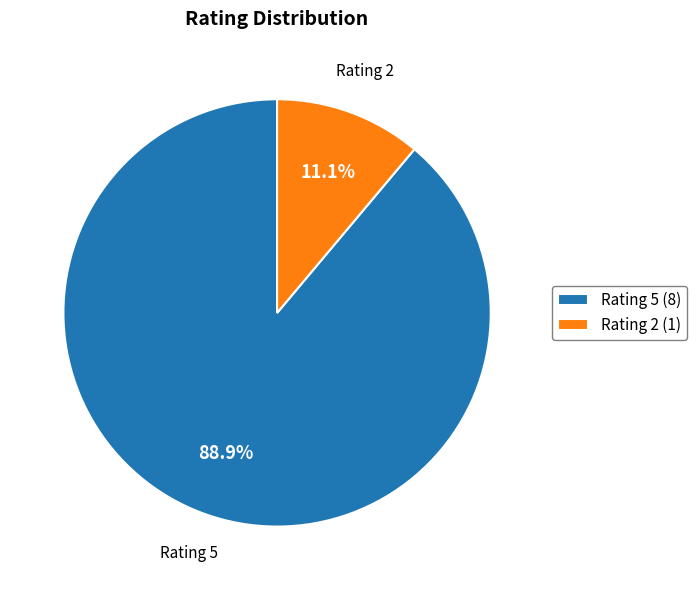

Which category has the smallest portion of the pie?

Rating 2 (1)